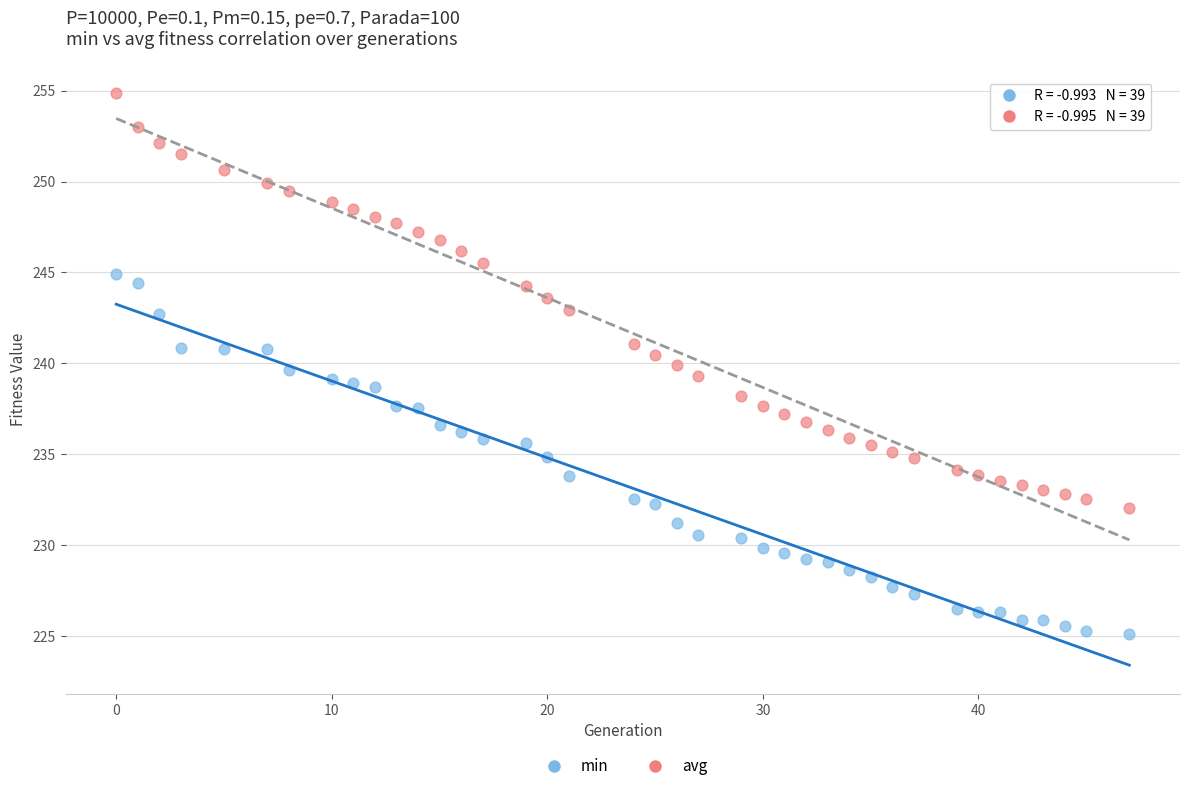

What is the X range (max minus min) for the scatter plot?

47.0